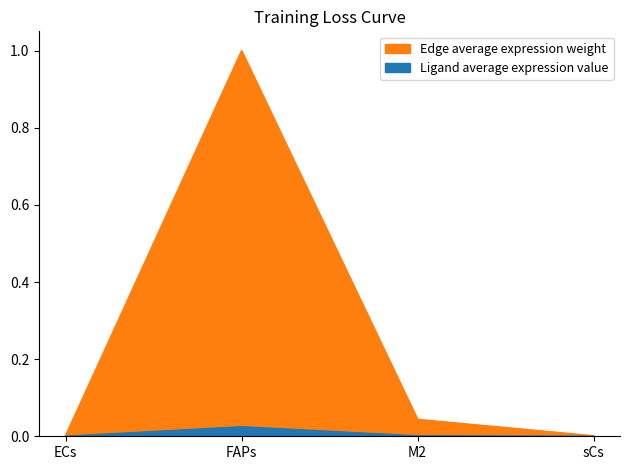

True or false: Edge average expression weight and Ligand average expression value intersect in this chart.

False